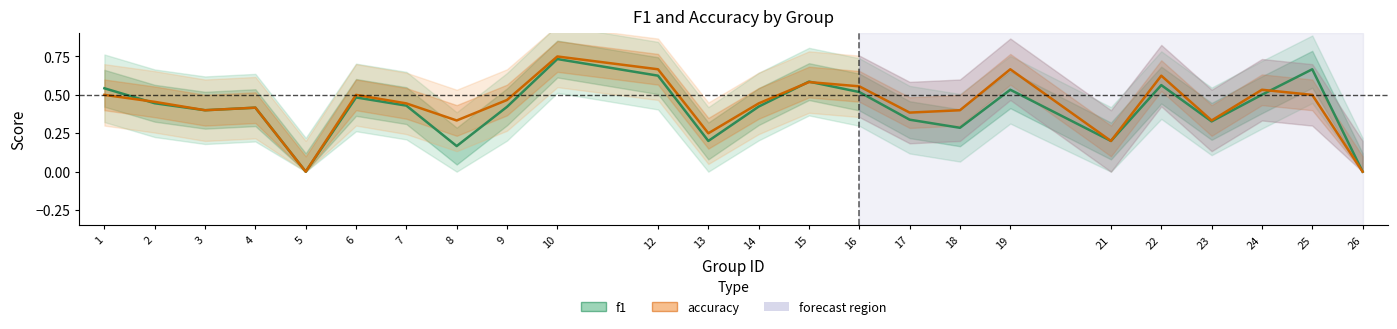

The f1 series shows 0.5 at 1. True or false?

True